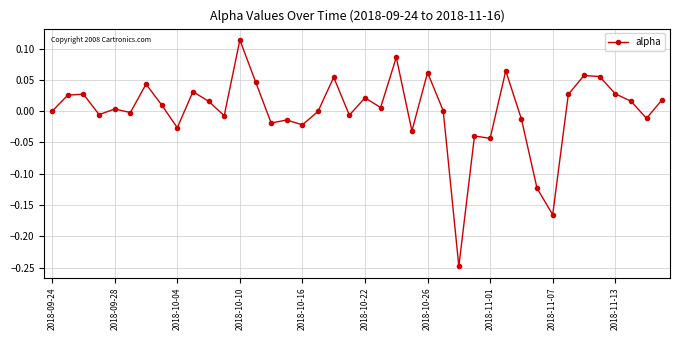

What is the difference between the second highest and second lowest values?

0.3